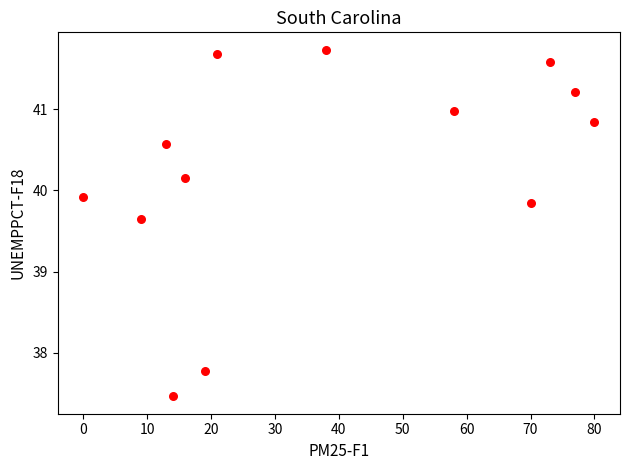

What is the range of X values (max minus min)?

80.0